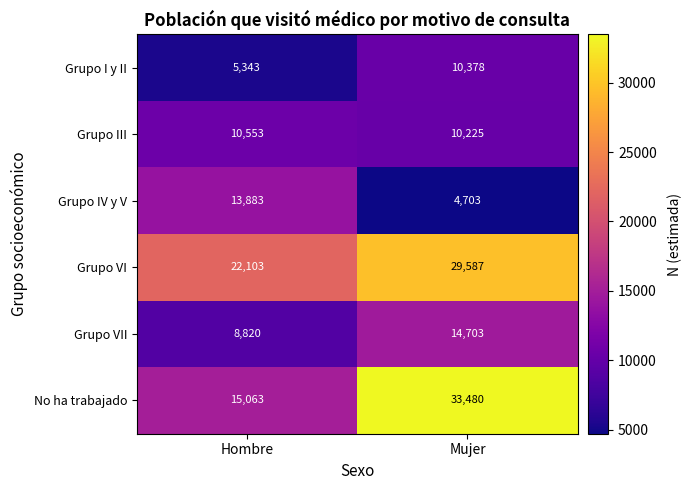

Reading left to right, what are all the values shown in this chart?

Grupo I y II: 5343	10378
Grupo III: 10553	10225
Grupo IV y V: 13883	4703
Grupo VI: 22103	29587
Grupo VII: 8820	14703
No ha trabajado: 15063	33480